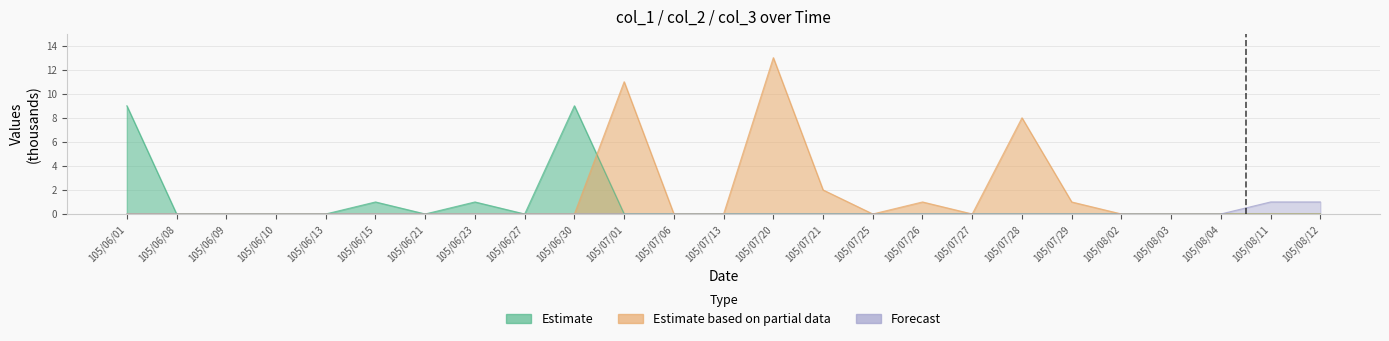

Reading left to right, transcribe all the data shown in this chart.

Estimate: 9	0	0	0	0	1	0	1	0	9	0	0	0	0	0	0	0	0	0	0	0	0	0	0	0
Estimate based on partial data: 0	0	0	0	0	0	0	0	0	0	11	0	0	13	2	0	1	0	8	1	0	0	0	0	0
Forecast: 0	0	0	0	0	0	0	0	0	0	0	0	0	0	0	0	0	0	0	0	0	0	0	1	1